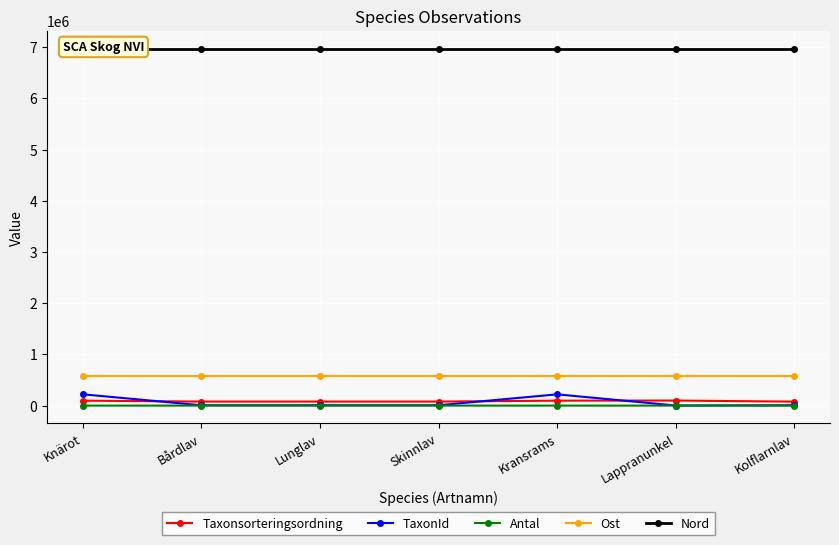

What is the highest value of the Taxonsorteringsordning series?

98493.0